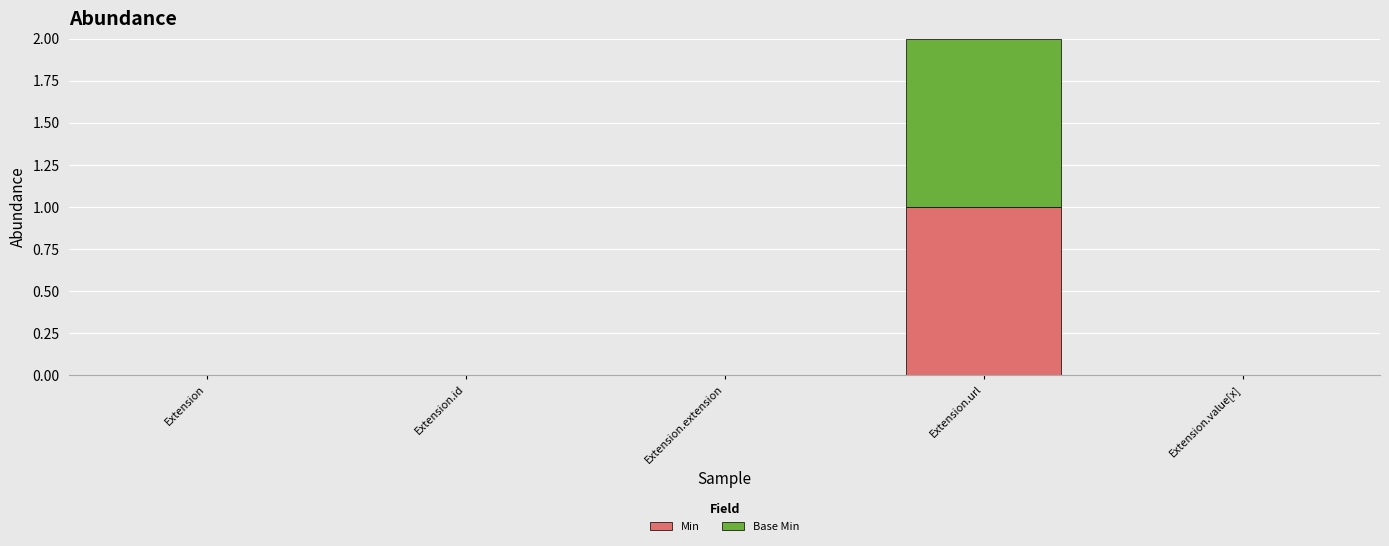

At which category is the sum across all series the highest?

Extension.url